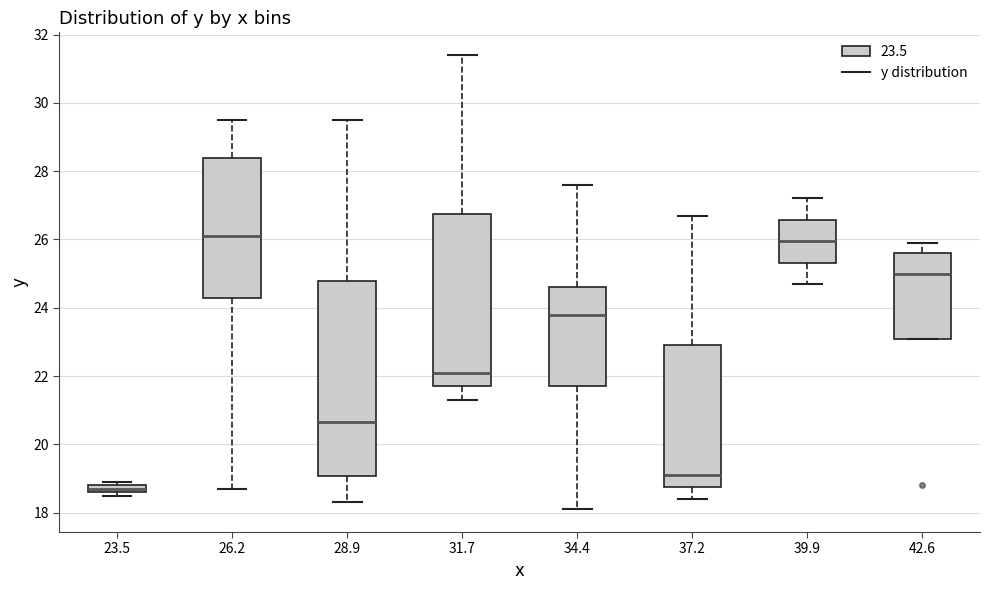

Comparing the boxes themselves (not the whiskers), which one is the tallest?

28.9